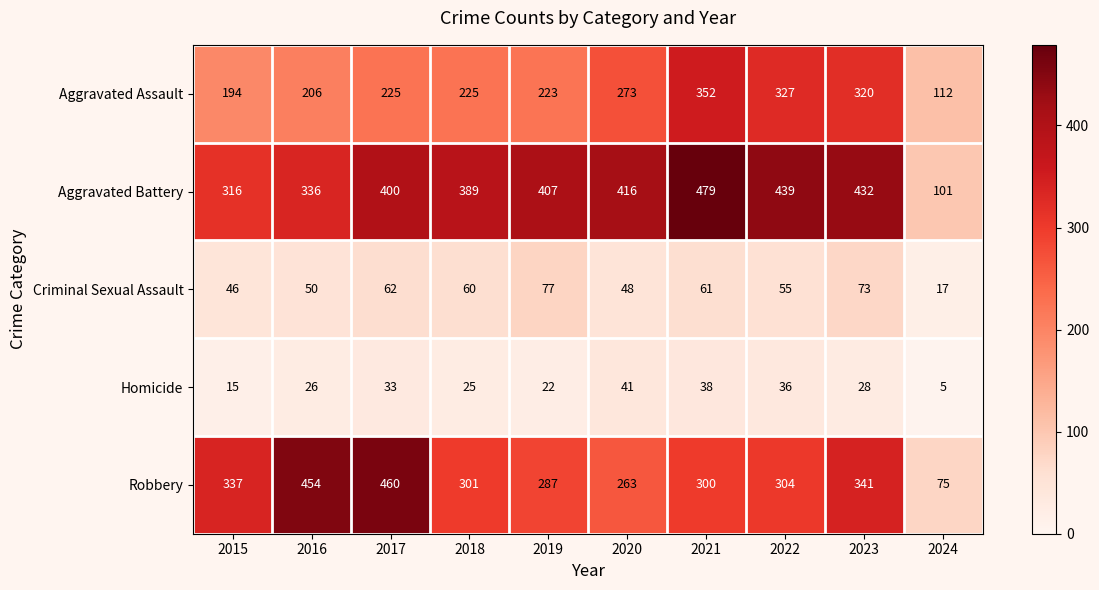

At 2021, list the series in order from smallest to largest.

Homicide, Criminal Sexual Assault, Robbery, Aggravated Assault, Aggravated Battery